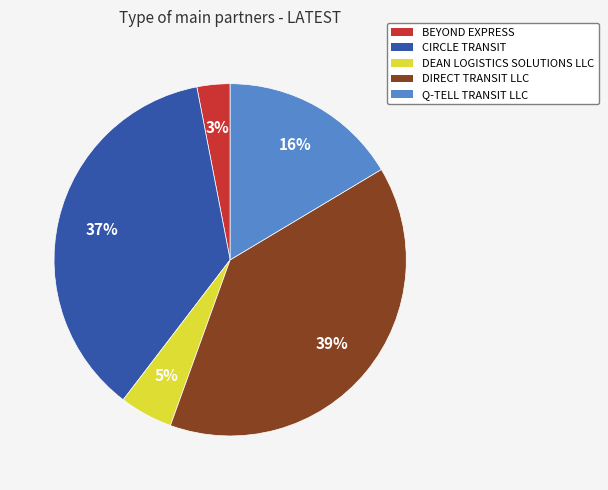

Between DEAN LOGISTICS SOLUTIONS LLC and BEYOND EXPRESS, which is larger?

DEAN LOGISTICS SOLUTIONS LLC